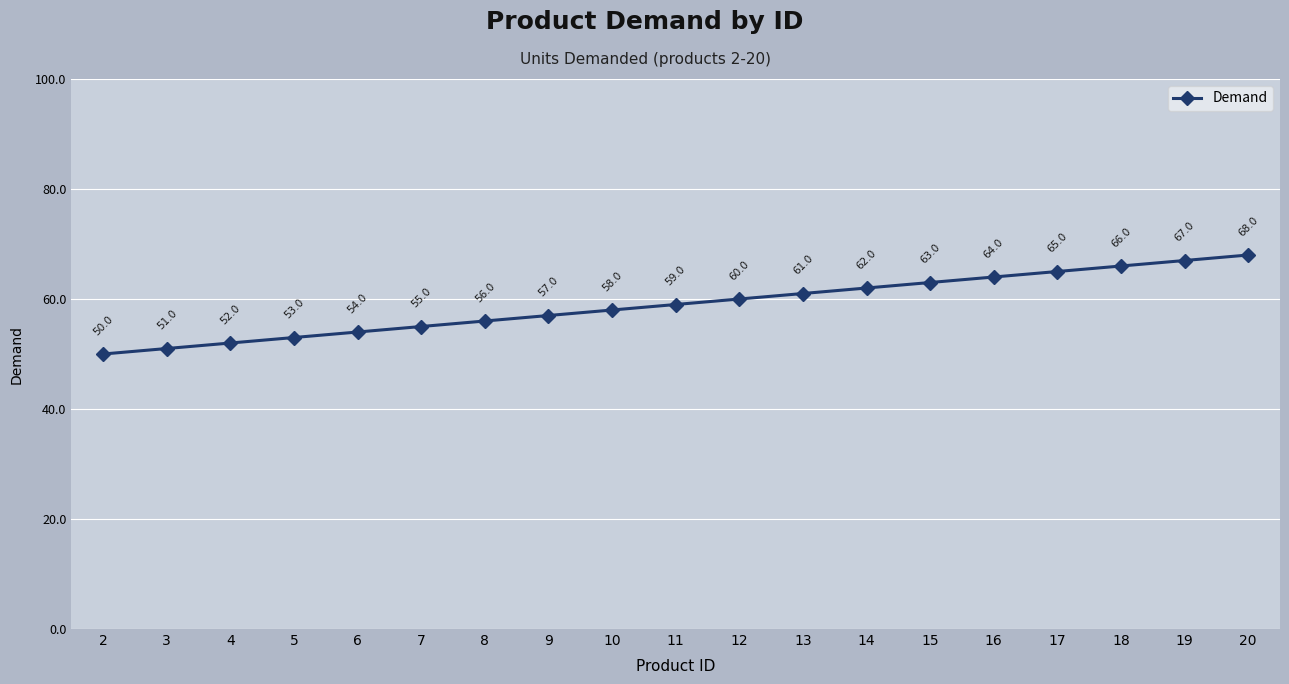

What is the change in value from 6 to 17?

+11